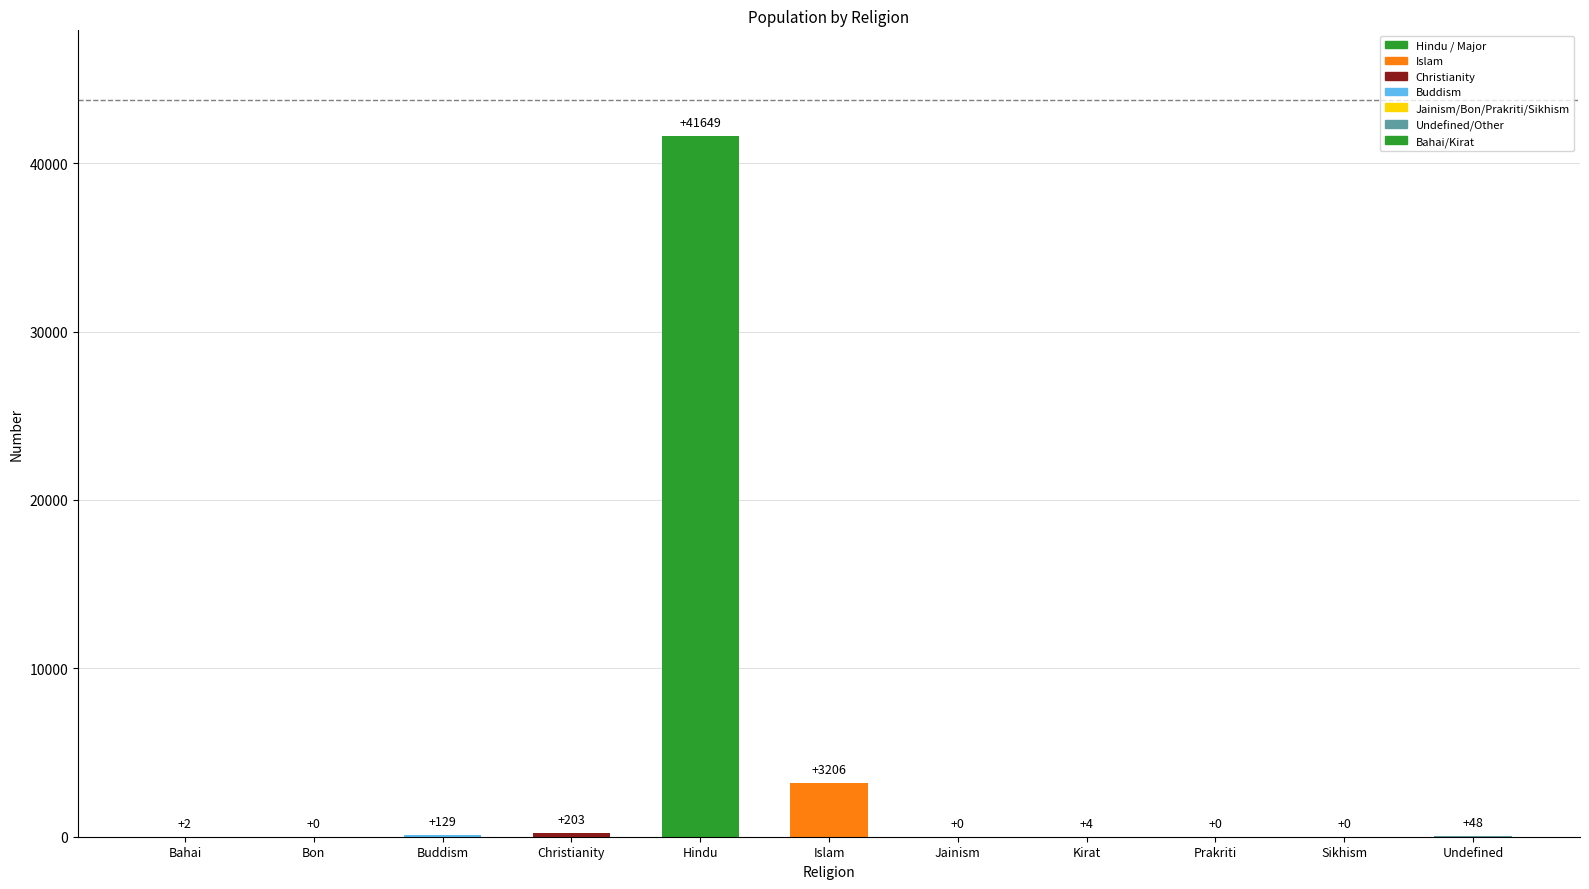

What is the maximum value shown in the chart?

41649